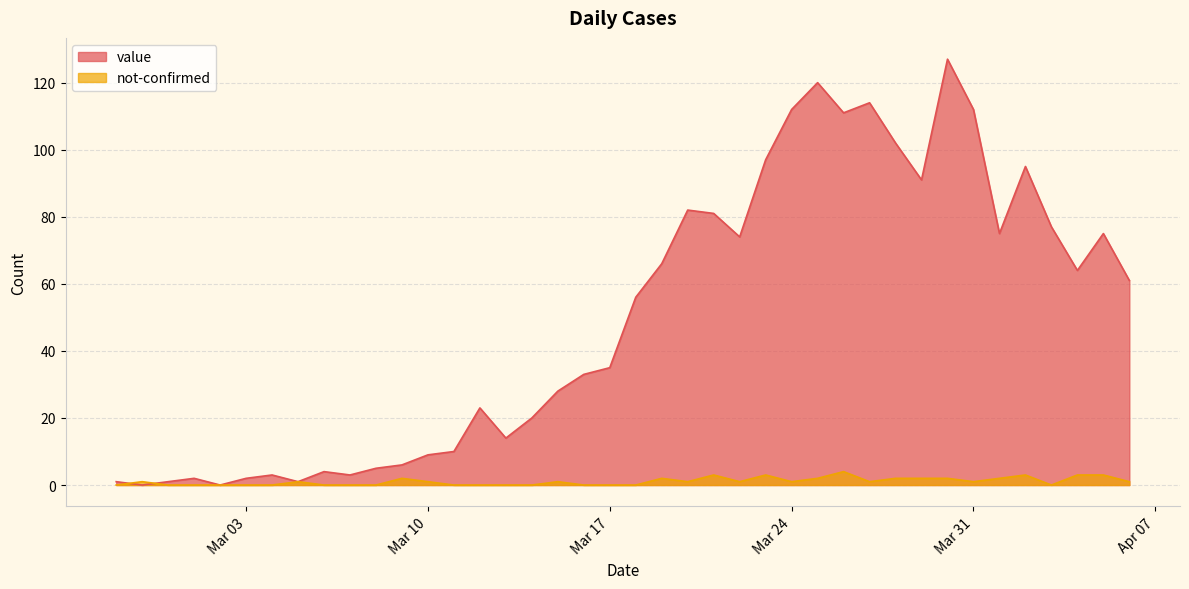

True or false: value has a value of 188 at 2020-03-26.

False